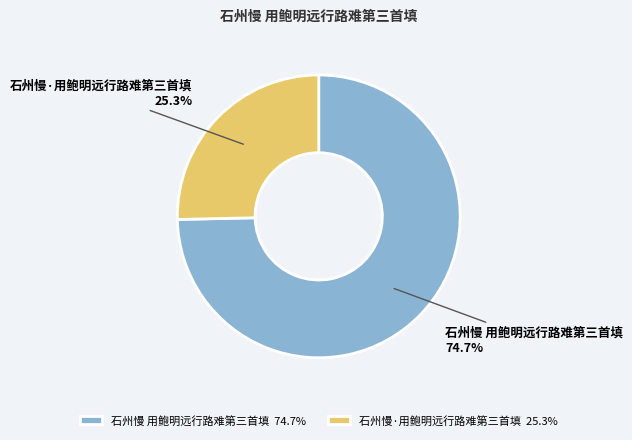

Is it true that 石州慢·用鲍明远行路难第三首填 is 25% of the pie?

True